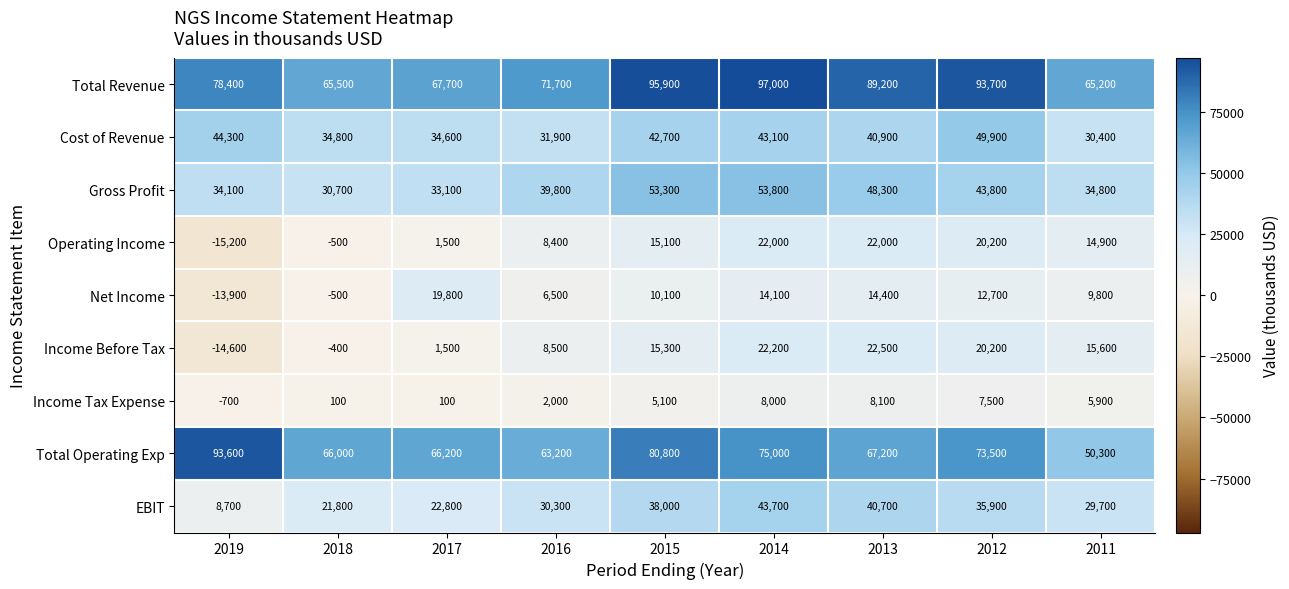

What is the lowest value of the Total Operating Exp series?

50300